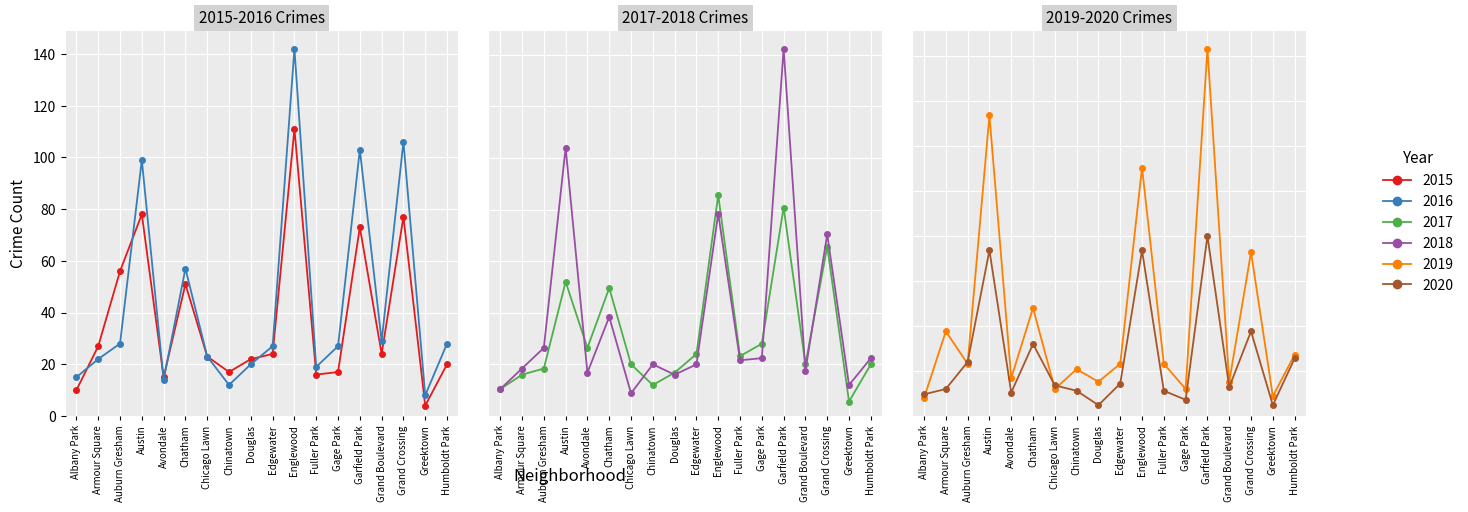

Which category has the lowest value in the 2020 series?

Douglas